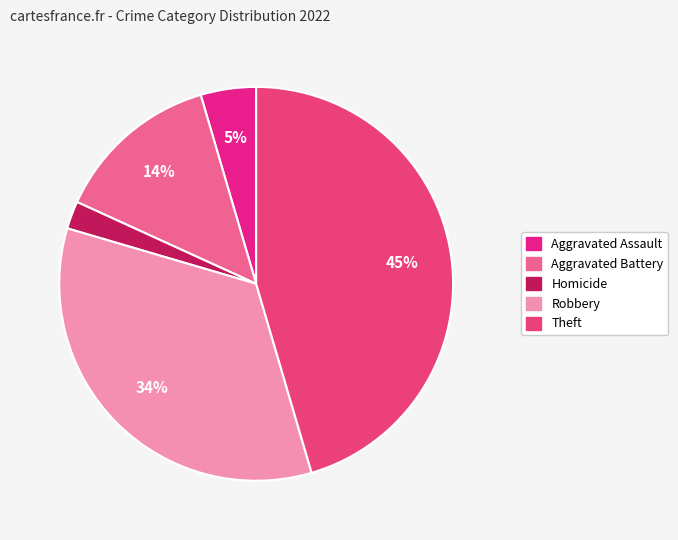

Rank the categories by value from highest to lowest.

Theft, Robbery, Aggravated Battery, Aggravated Assault, Homicide